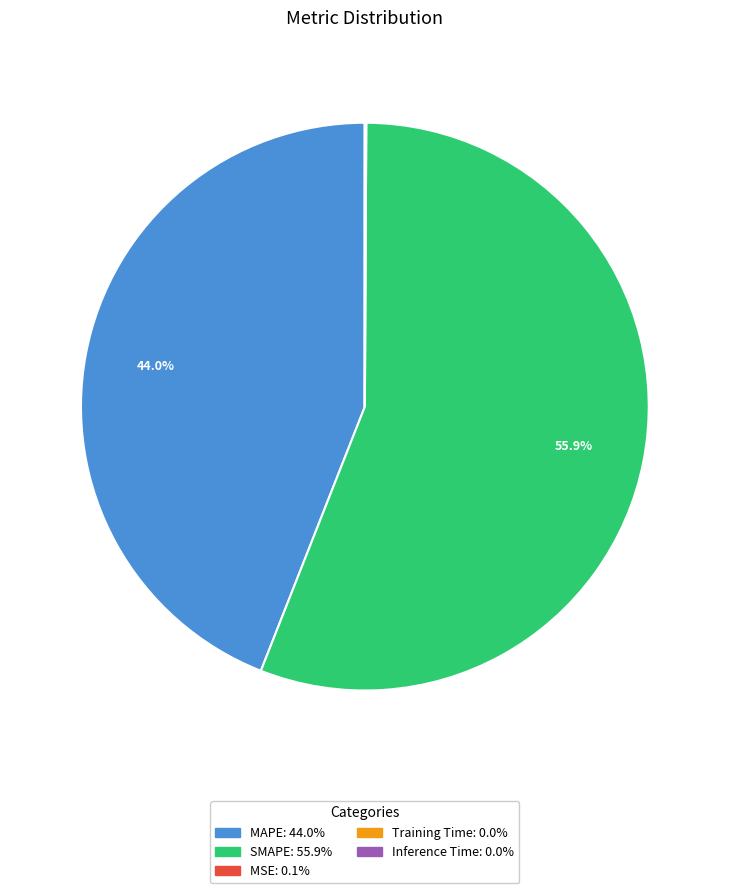

Does any single category account for the majority?

Yes